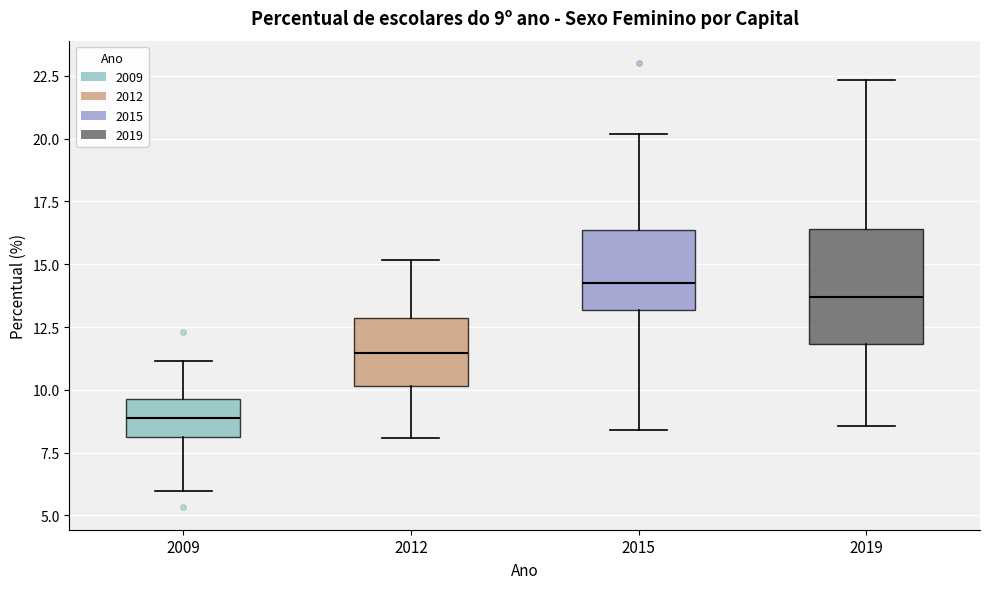

Which box's median line is the highest?

2015